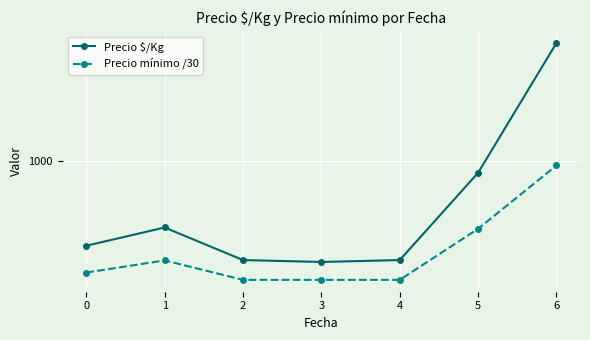

What are all the series names shown in the legend?

Precio $/Kg, Precio mínimo /30